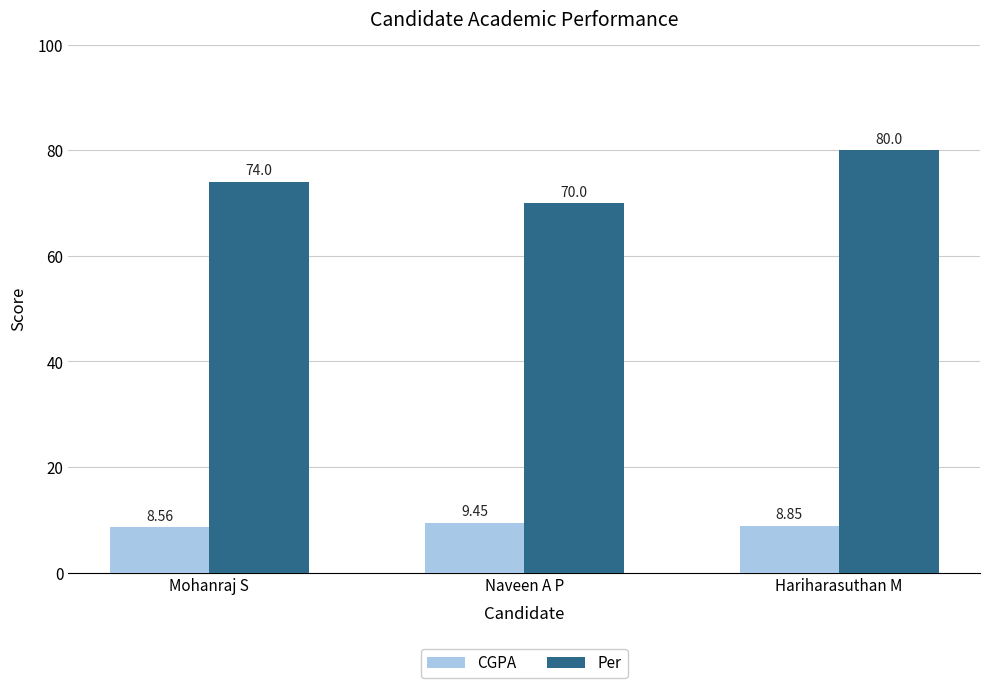

The value of Per at Mohanraj S is 42.2. True or false?

False